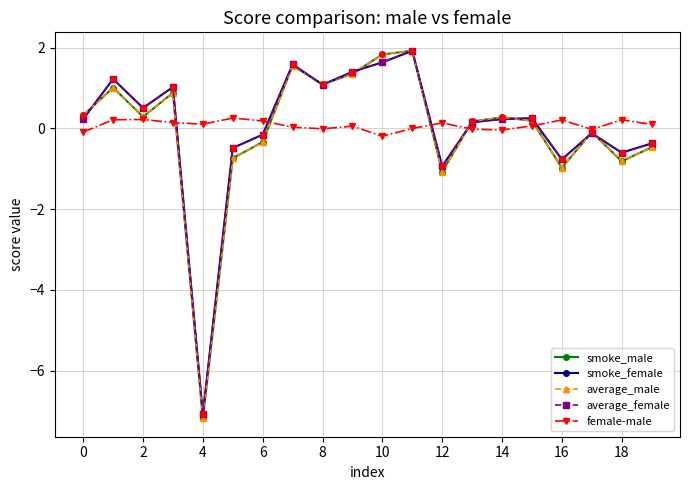

Which series has the widest spread of values?

average_male